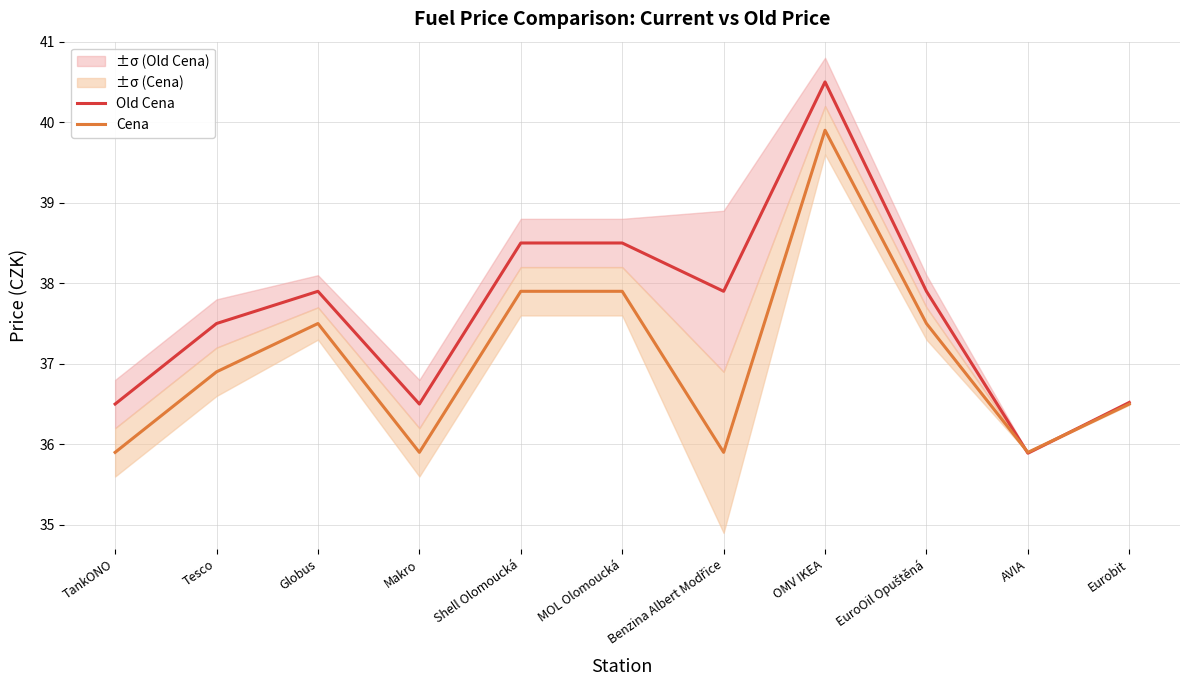

The Cena series shows 35.9 at TankONO. True or false?

True